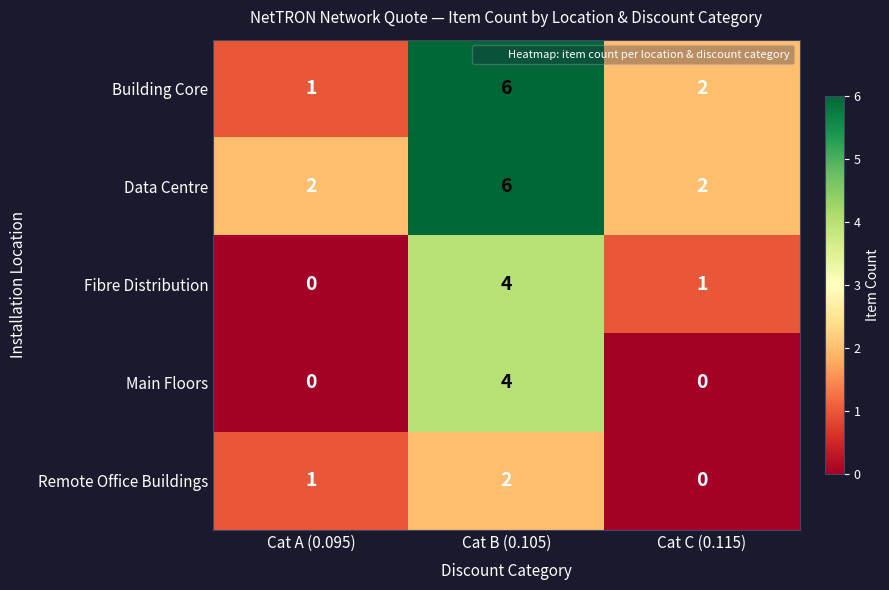

What is the difference between the Main Floors values at Cat C (0.115) and Cat B (0.105)?

4